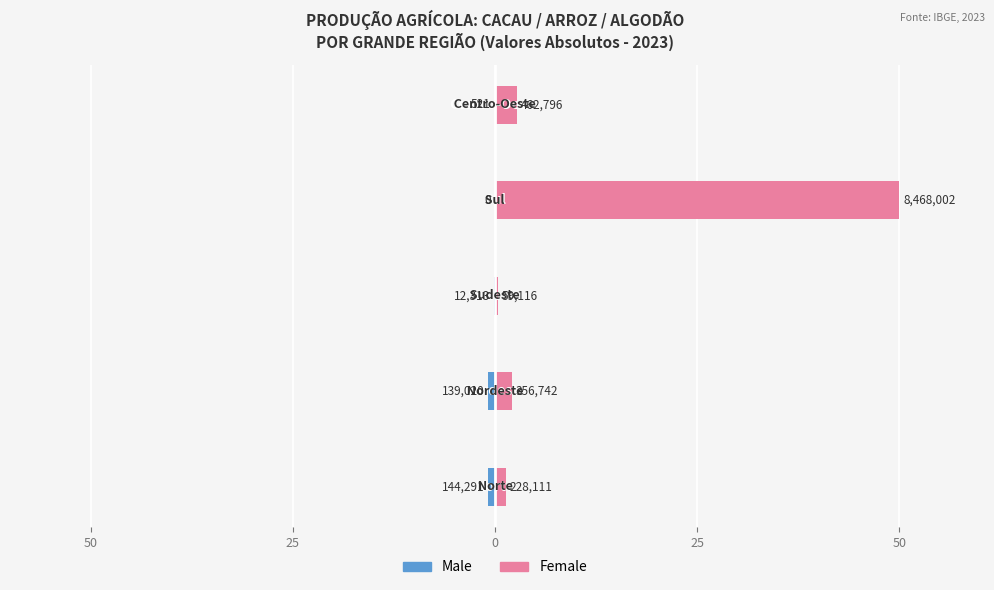

What is the average value of the Male series?

-0.3